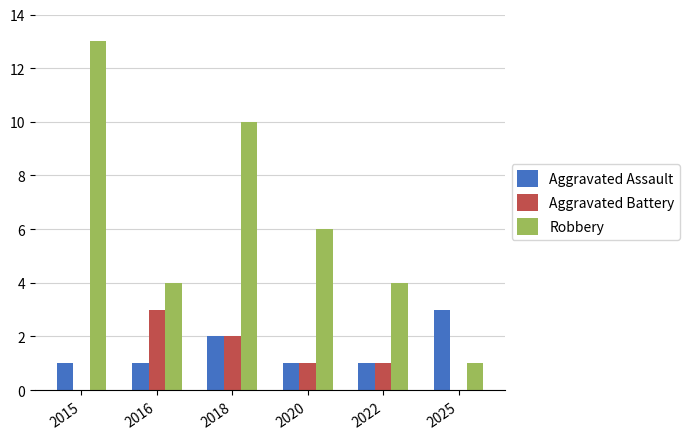

Which category has the highest value in the Aggravated Battery series?

2016